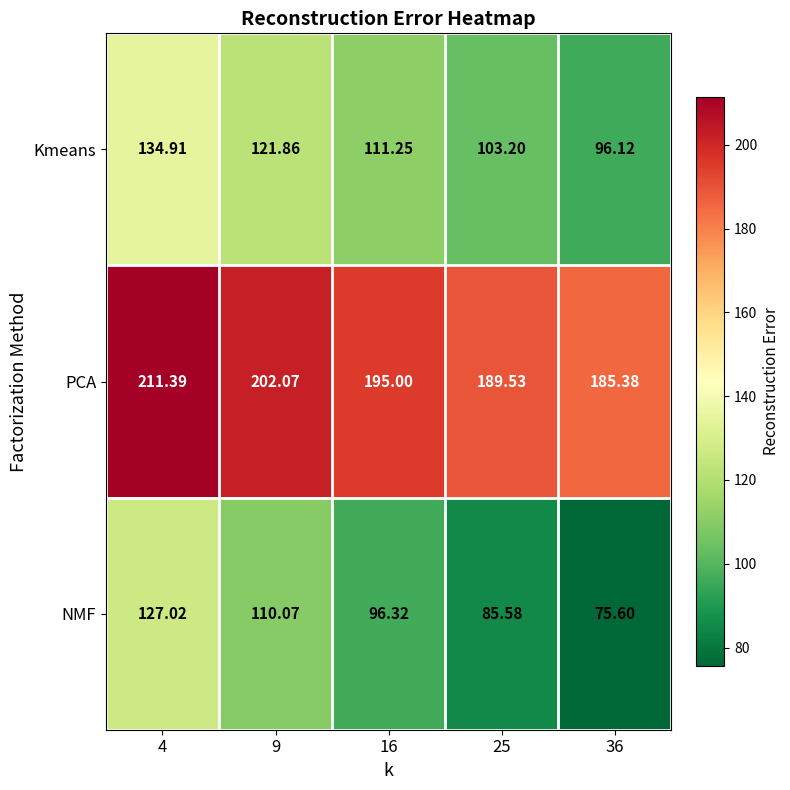

At 9, list the series in order from largest to smallest.

PCA, Kmeans, NMF